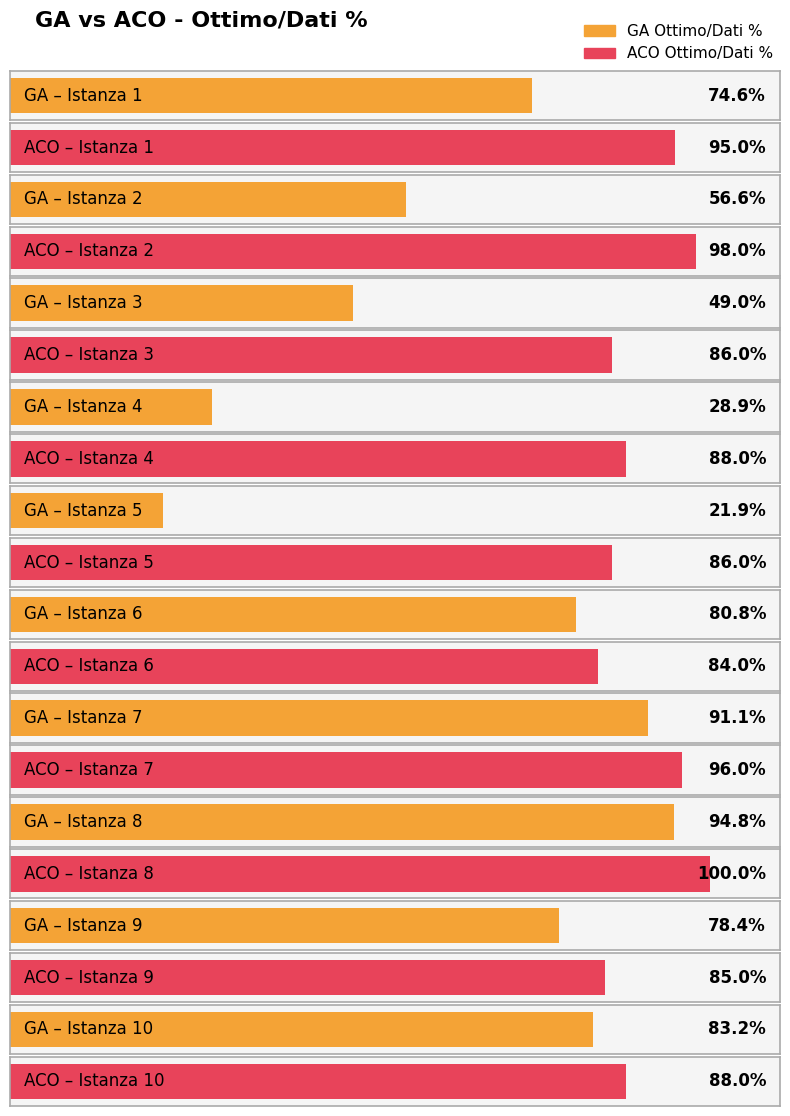

At how many categories does at least one series exceed 63?

10